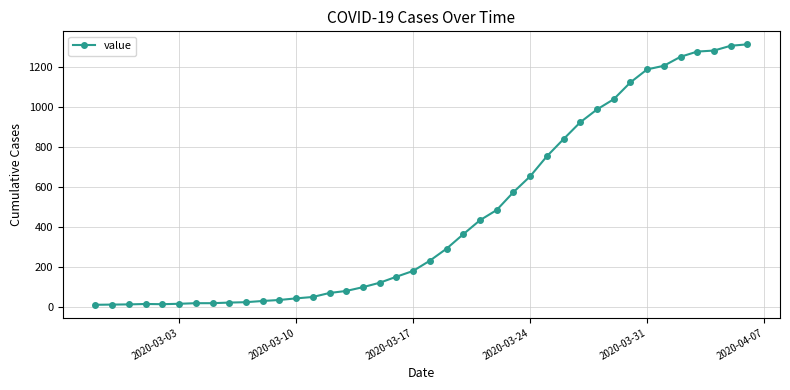

What is the sum of all values?

18596